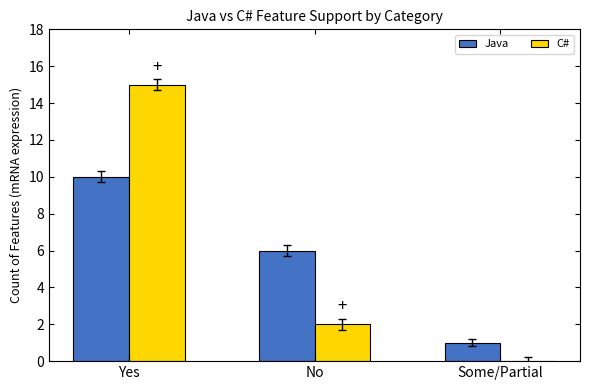

Are the bars grouped side by side (vs. stacked)?

Yes